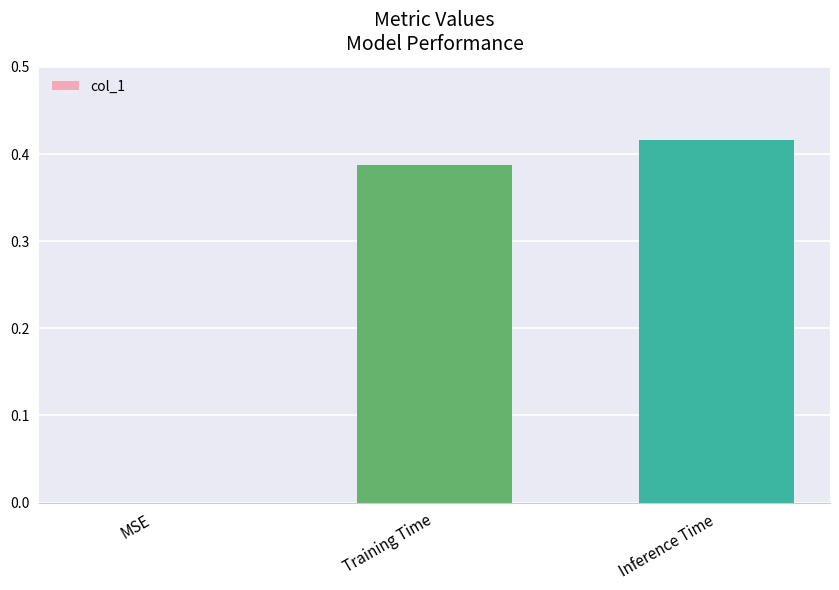

Is it true that the value at Inference Time is 0.6?

False